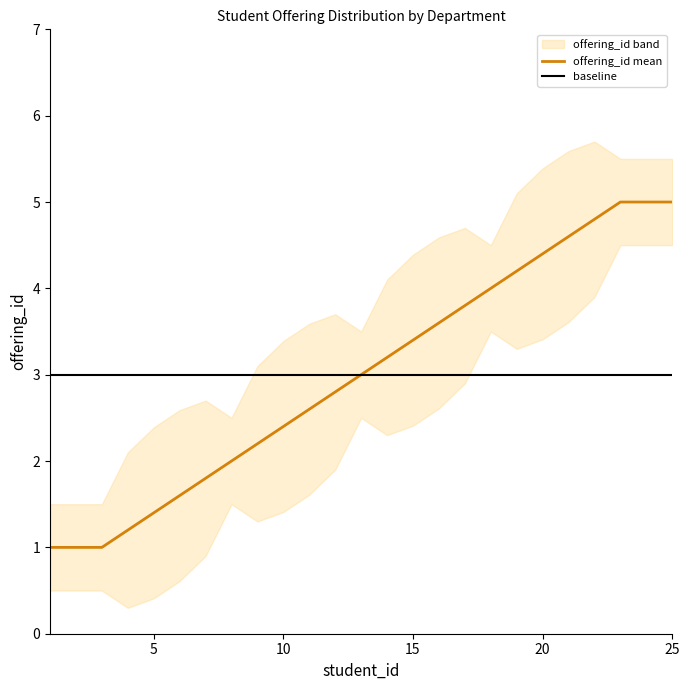

How many lines are shown in the chart?

1